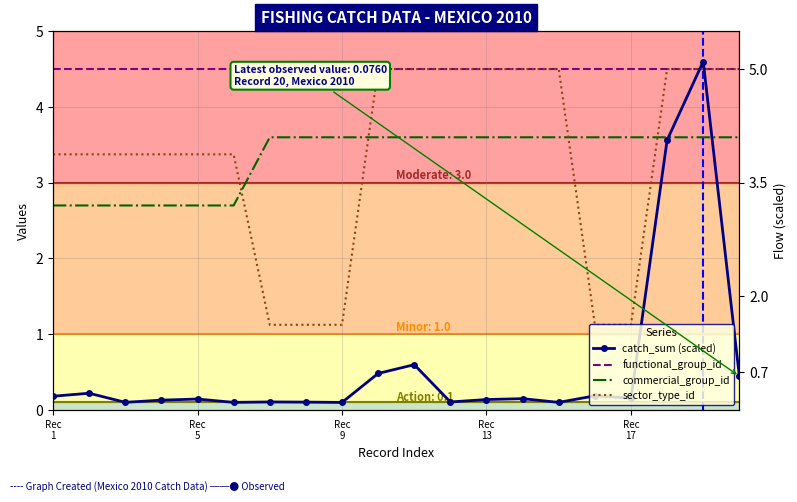

True or false: sector_type_id and catch_sum (scaled) intersect in this chart.

True